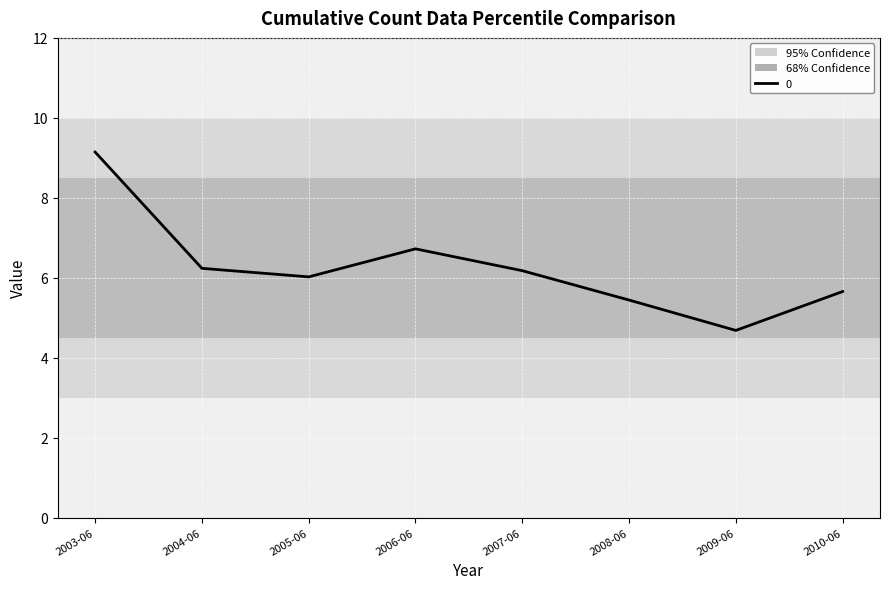

Reading right to left, what are all the values shown in this chart?

5.7	4.7	5.4	6.2	6.7	6.0	6.2	9.1